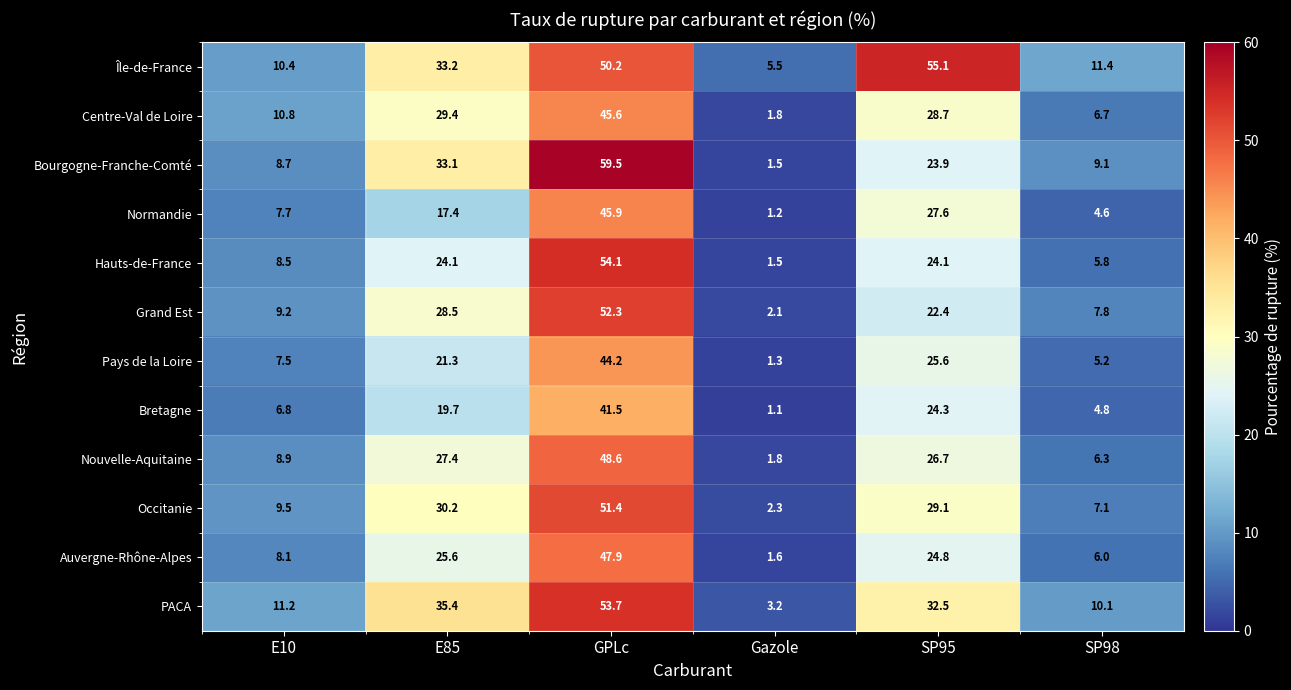

At which label does PACA first exceed 32?

E85